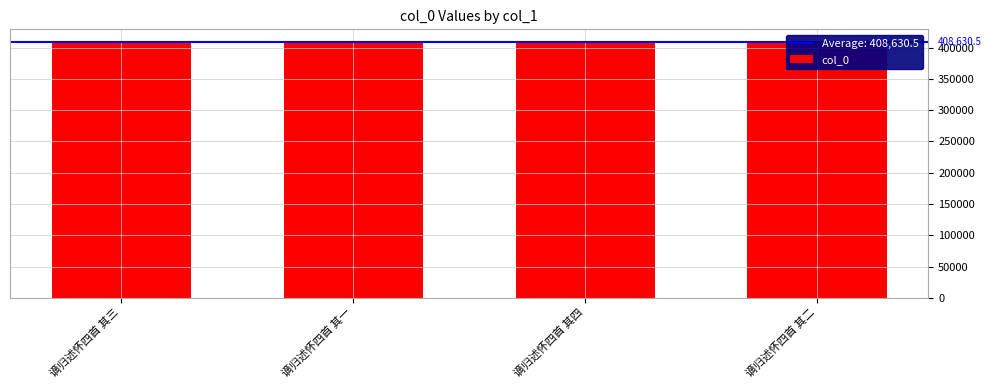

Approximately how many times larger is the value at 谪归述怀四首 其一 compared to 谪归述怀四首 其三?

1.0